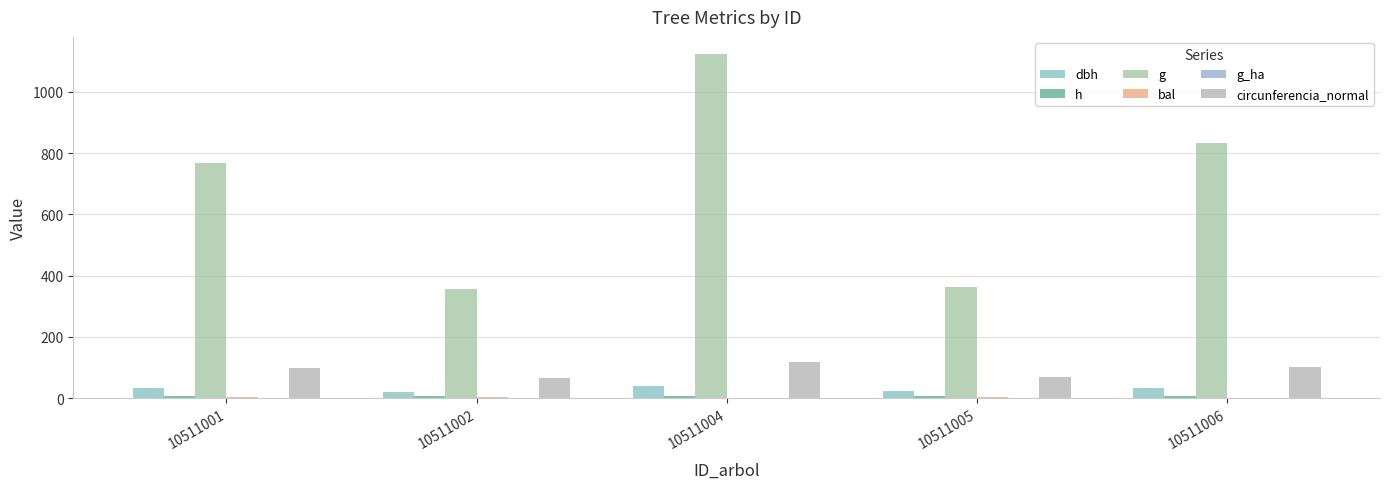

Which category has the highest value across all series?

10511004